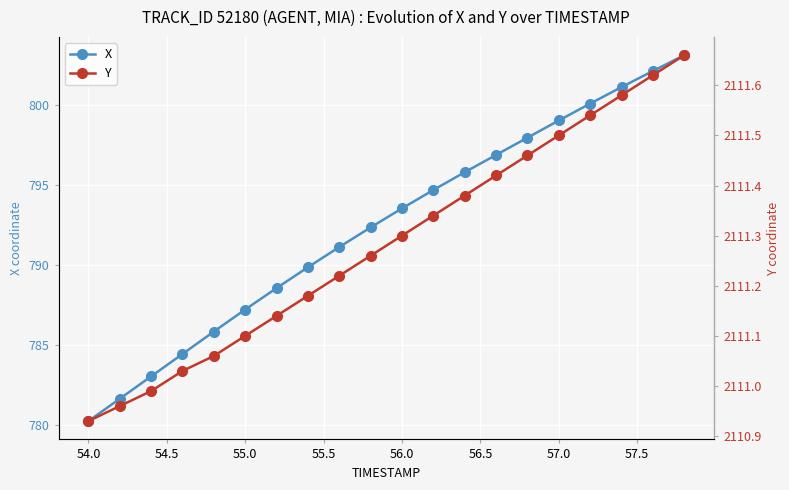

What is the average value of the X series?

792.4